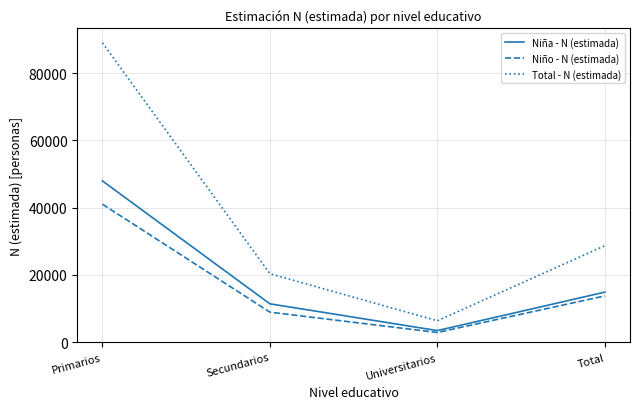

What is the difference between the highest and lowest values at Secundarios?

11431